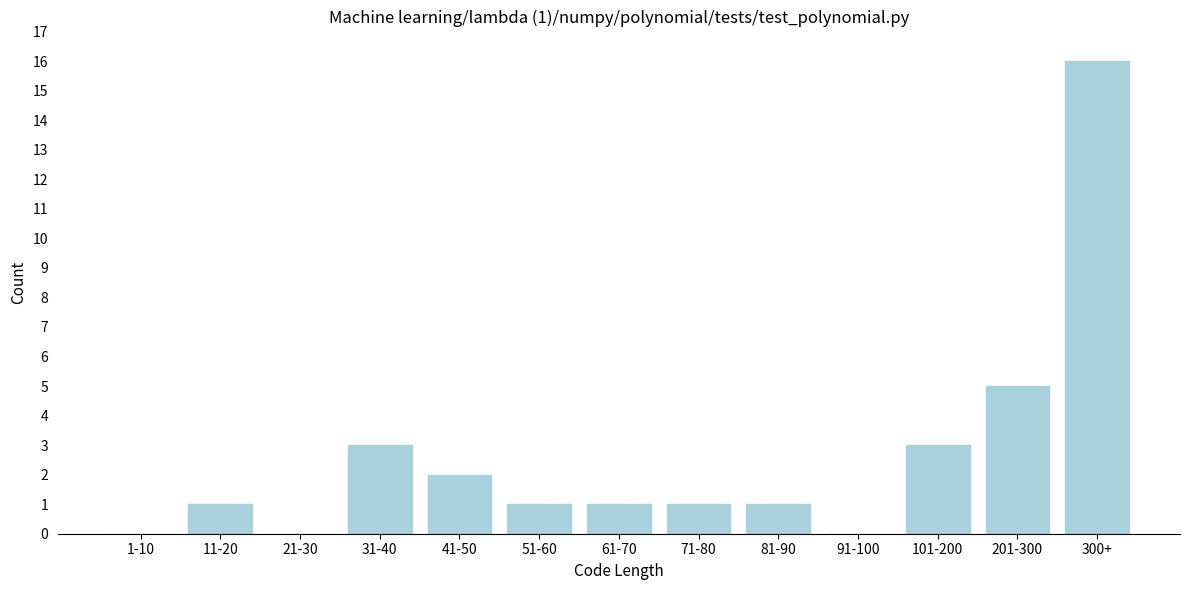

Reading left to right, transcribe all the data shown in this chart.

1-10=0	11-20=1	21-30=0	31-40=3	41-50=2	51-60=1	61-70=1	71-80=1	81-90=1	91-100=0	101-200=3	201-300=5	300+=16